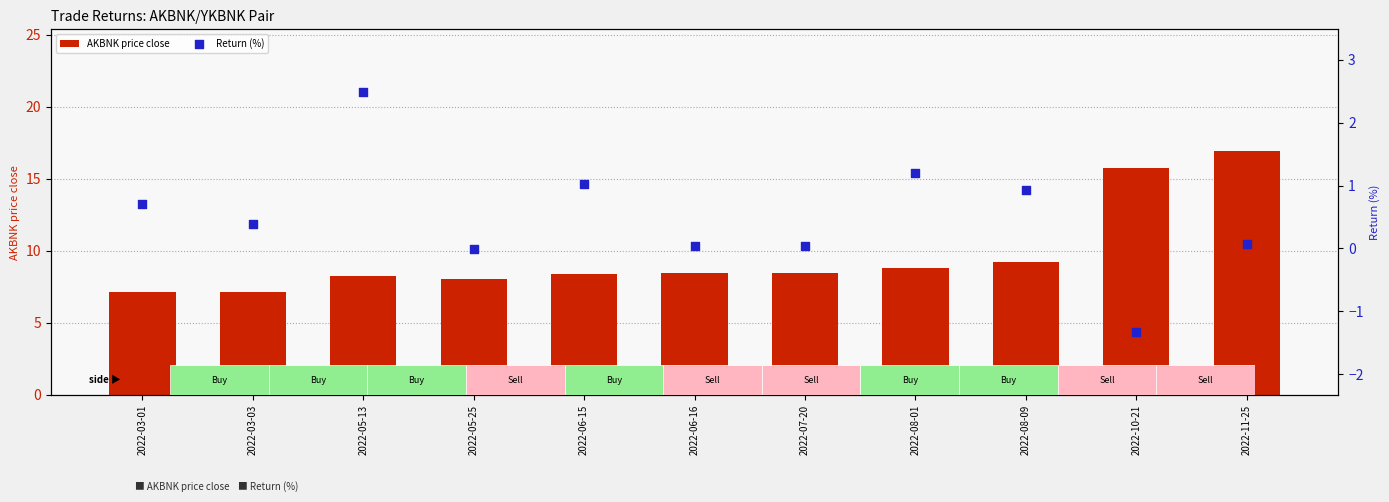

Which series has the widest spread of Y values?

AKBNK price close